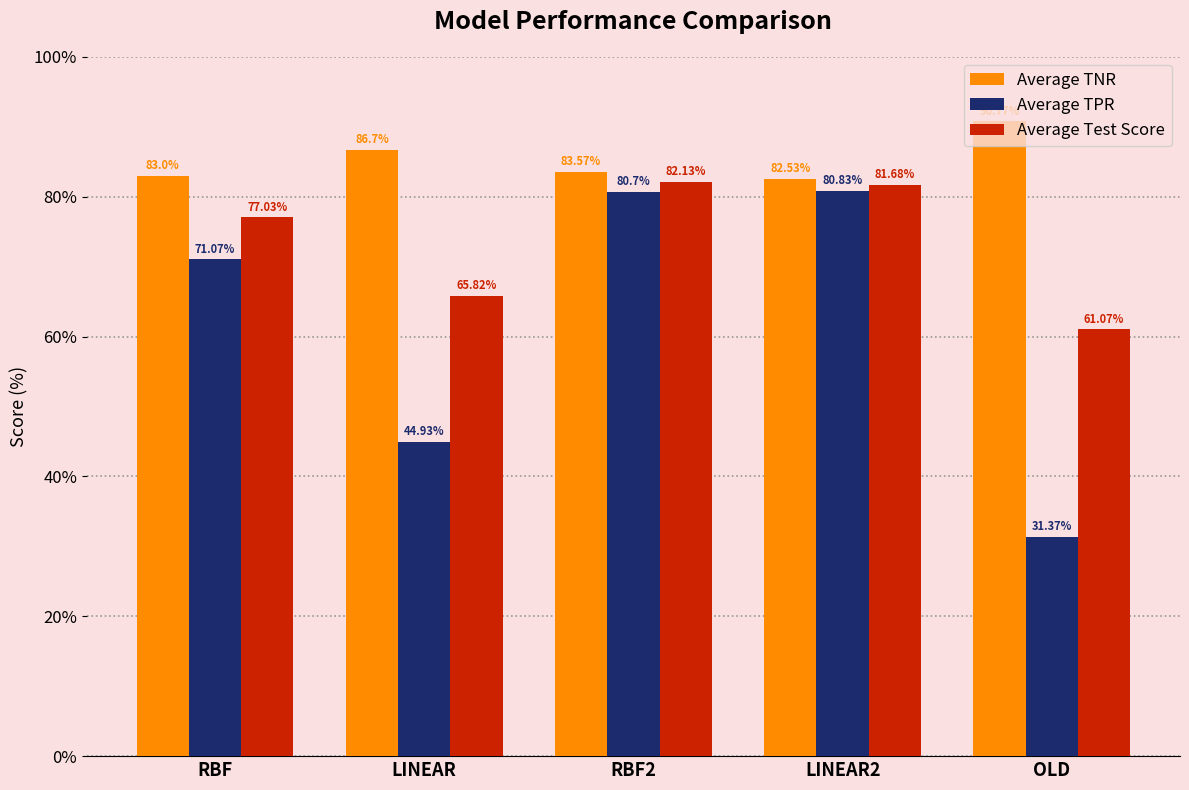

Which series has the largest range (max minus min)?

Average TPR